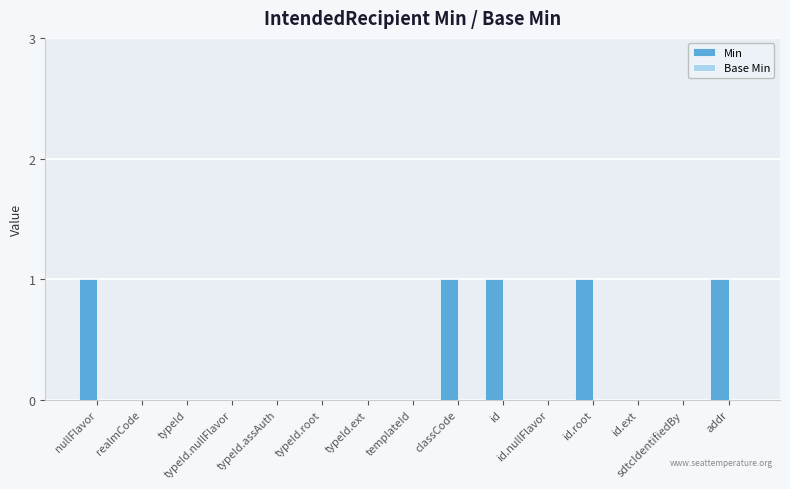

How many distinct data groups are displayed?

1